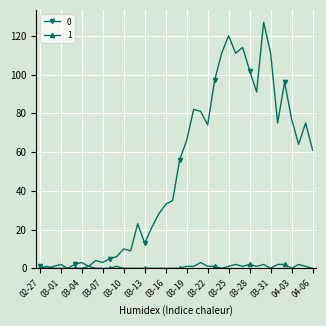

At how many categories does at least one series exceed 106?

6